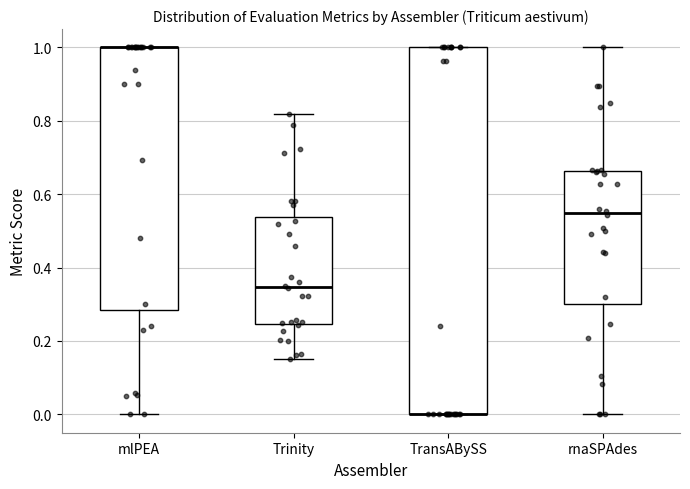

Reading left to right, transcribe this box plot: for each box, give where its median line is, the range the box spans, and where its two whiskers end, as read against the y-axis. The values are not printed on the chart, so give them approximately, as read against the axis.

mlPEA: median 1.00 (drawn on the box's upper edge), box 0.28 to 1.00, whiskers 0.00 to 1.00
Trinity: median 0.34, box 0.24 to 0.54, whiskers 0.16 to 0.82
TransABySS: median 0.00 (drawn on the box's lower edge), box 0.00 to 1.00, whiskers 0.00 to 1.00
rnaSPAdes: median 0.54, box 0.30 to 0.66, whiskers 0.00 to 1.00